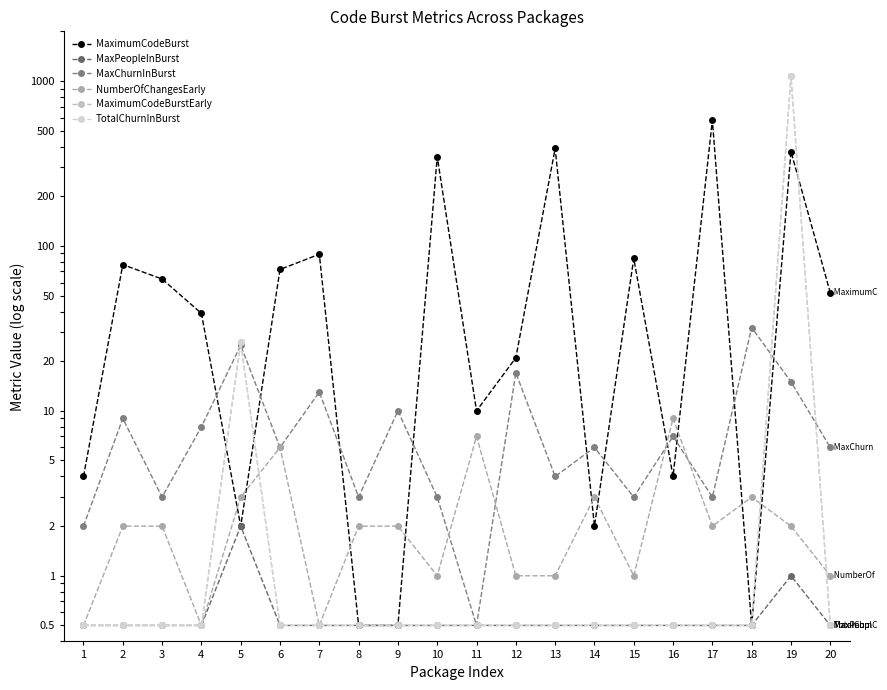

What is the difference between the maximum and second lowest values in the TotalChurnInBurst series?

1069.5